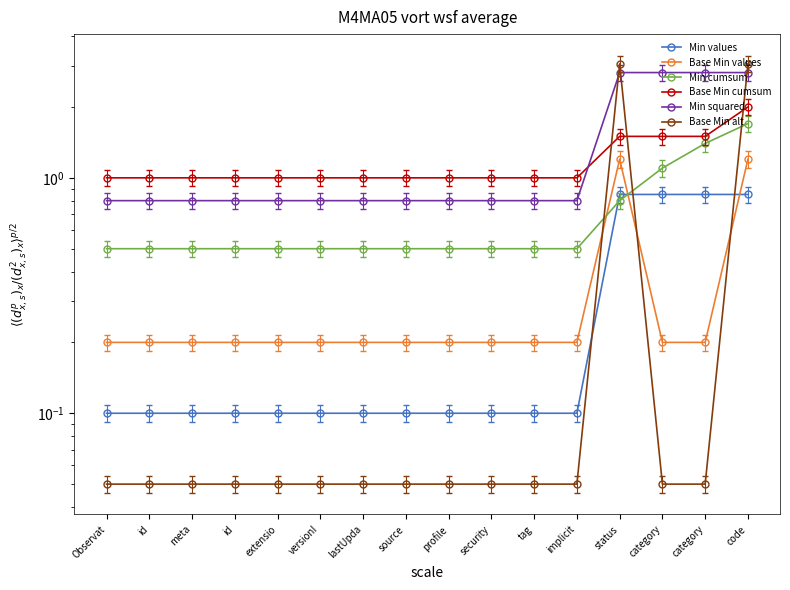

What is the difference between the Base Min values values at code and category?

1.0